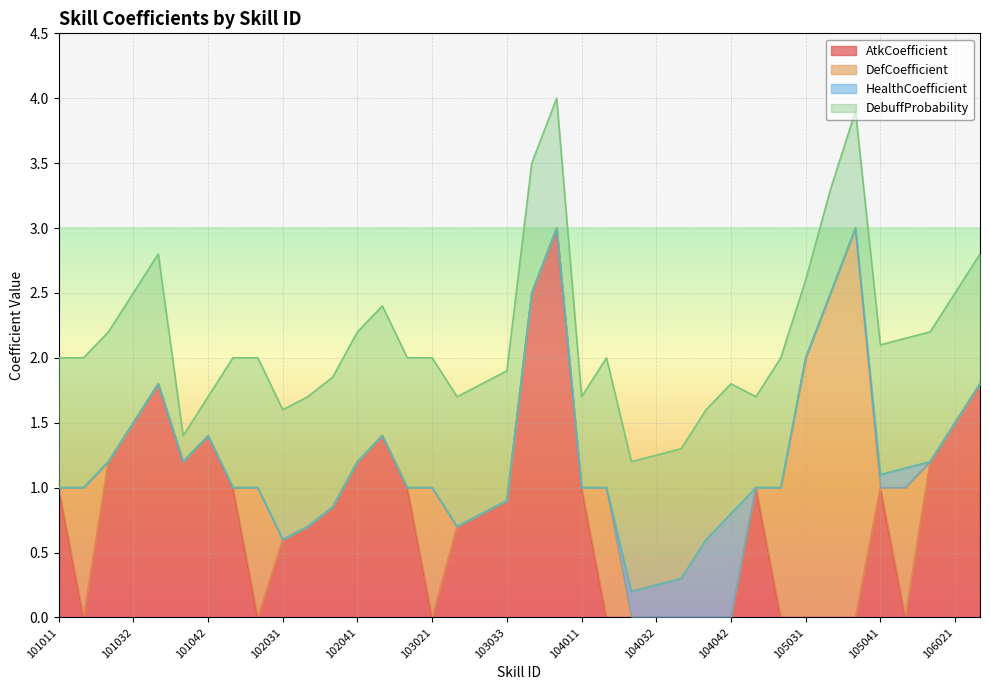

The AtkCoefficient series shows 1.0 at 101011. True or false?

True